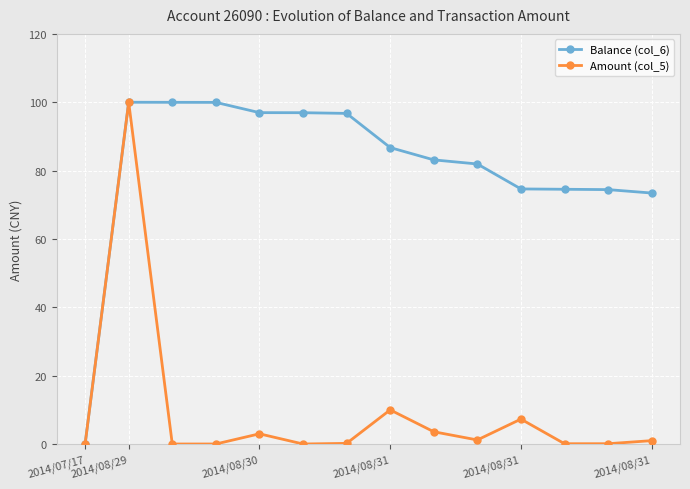

What is the value of the Balance (col_6) point at the 11th from the left?

74.6